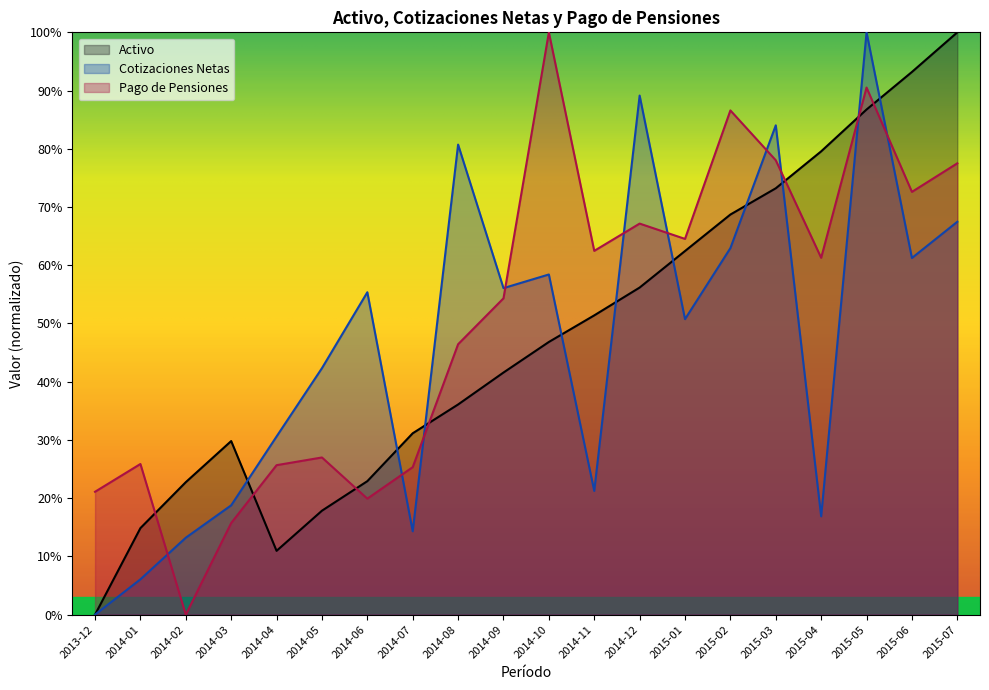

What is the difference between the maximum and minimum values in the Cotizaciones Netas series?

1.0